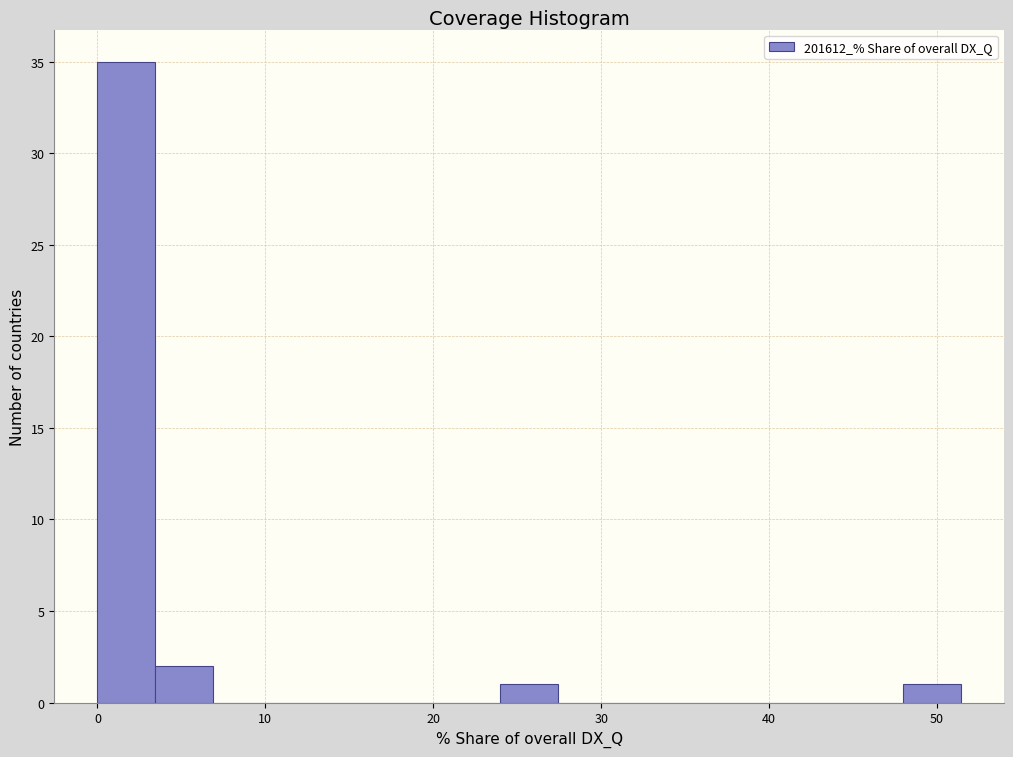

Read against the x-axis, roughly where is the centre of the tallest bar?

2